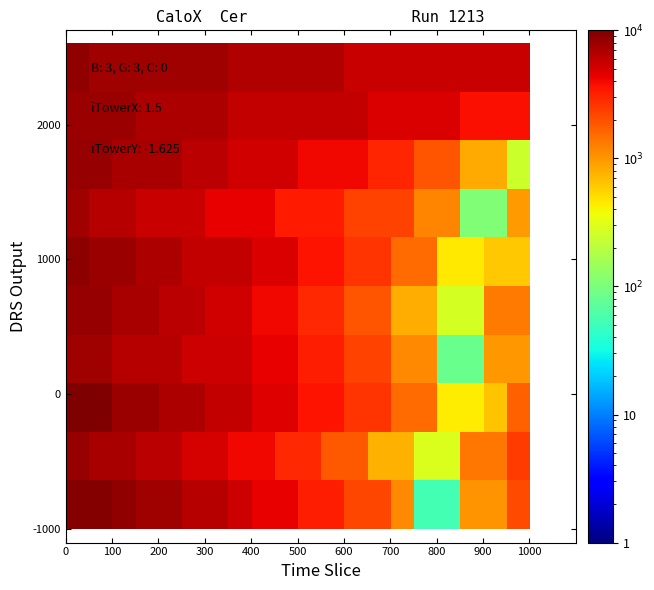

How many distinct data groups are displayed?

10